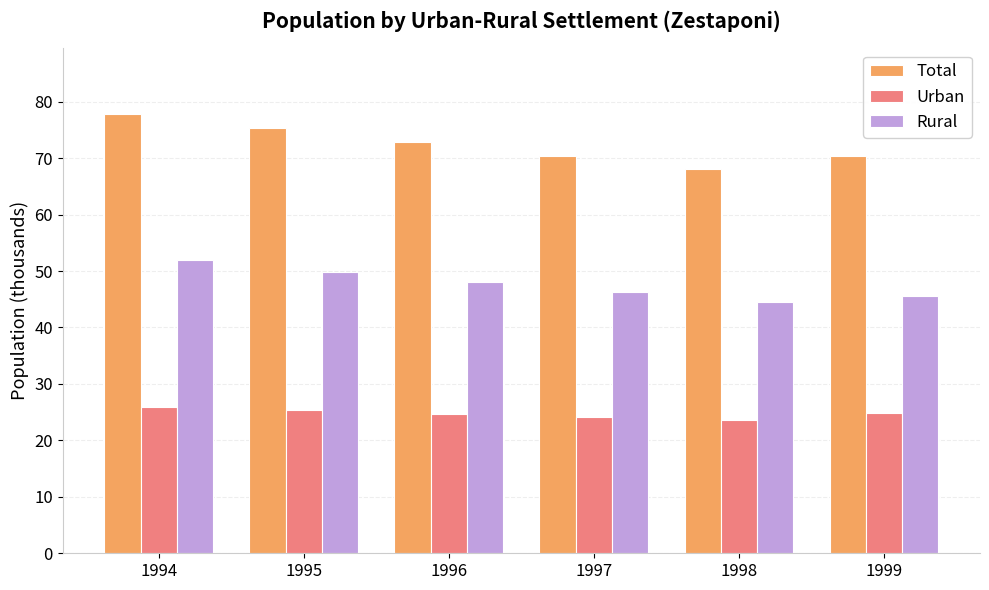

At how many categories does at least one series exceed 32?

6